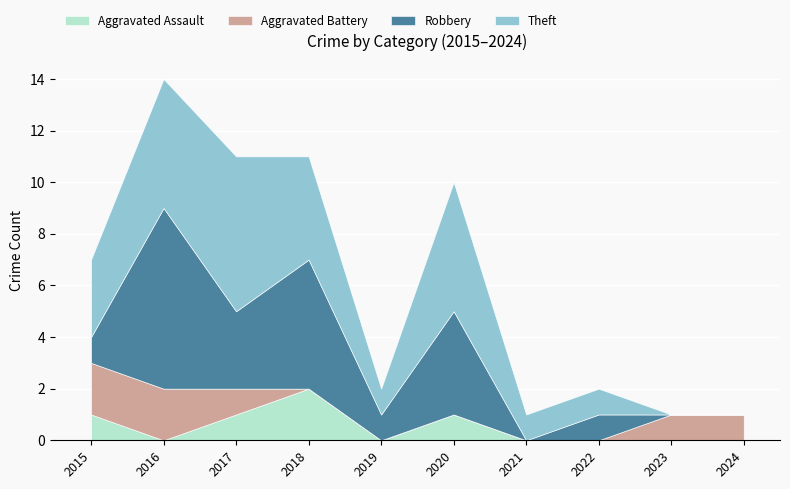

Reading left to right, extract all data points from this chart.

Aggravated Assault: 1	0	1	2	0	1	0	0	0	0
Aggravated Battery: 2	2	1	0	0	0	0	0	1	1
Robbery: 1	7	3	5	1	4	0	1	0	0
Theft: 3	5	6	4	1	5	1	1	0	0